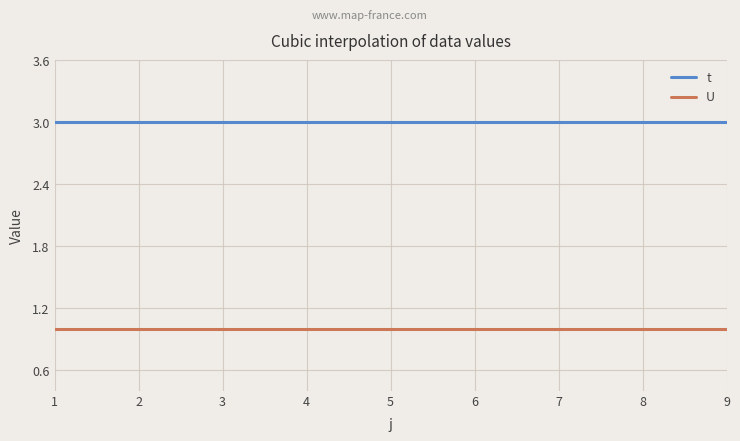

What are all the series names shown in the legend?

t, U